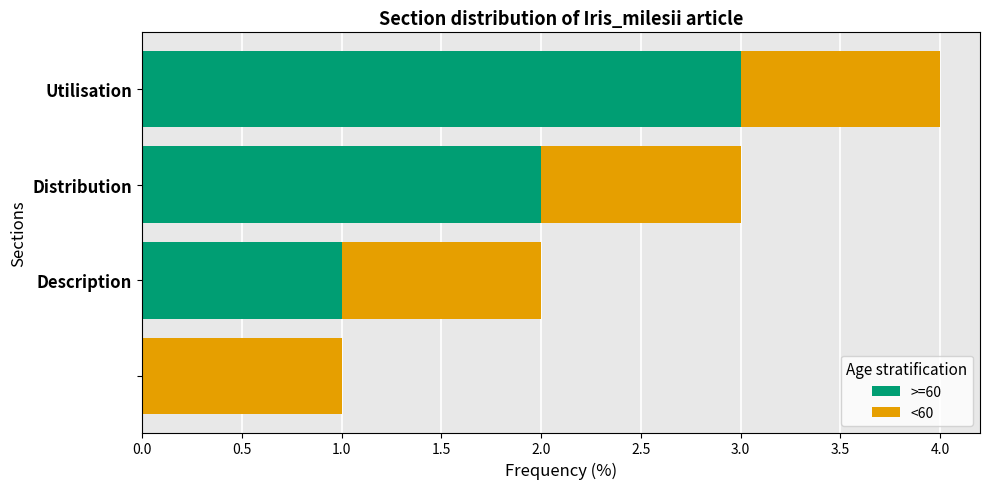

What is the sum of all >=60 values?

6